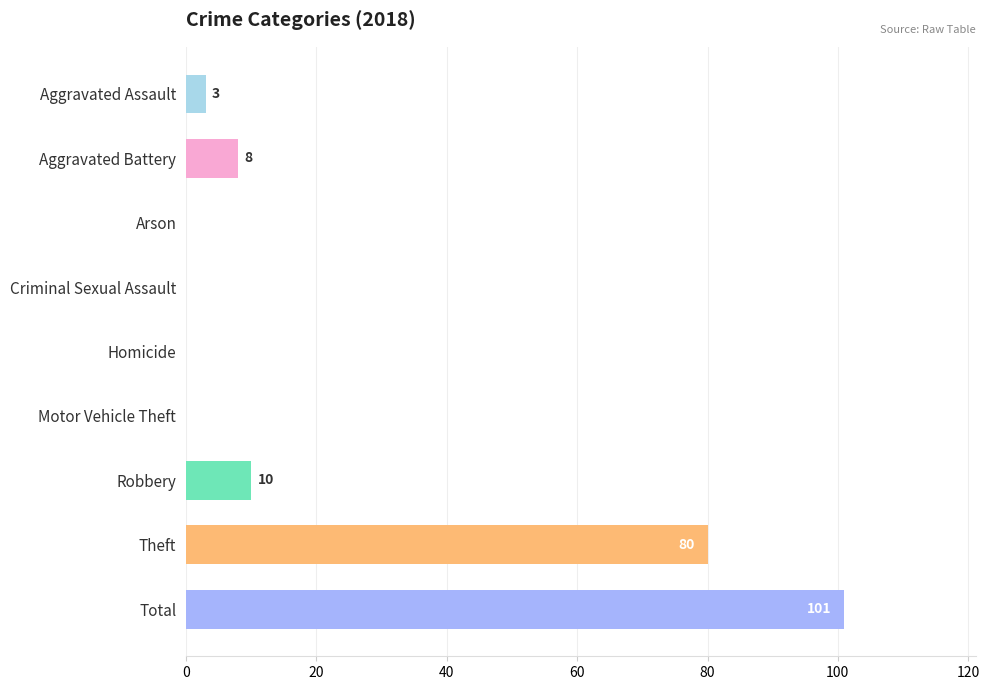

What is the approximate value at Theft?

80